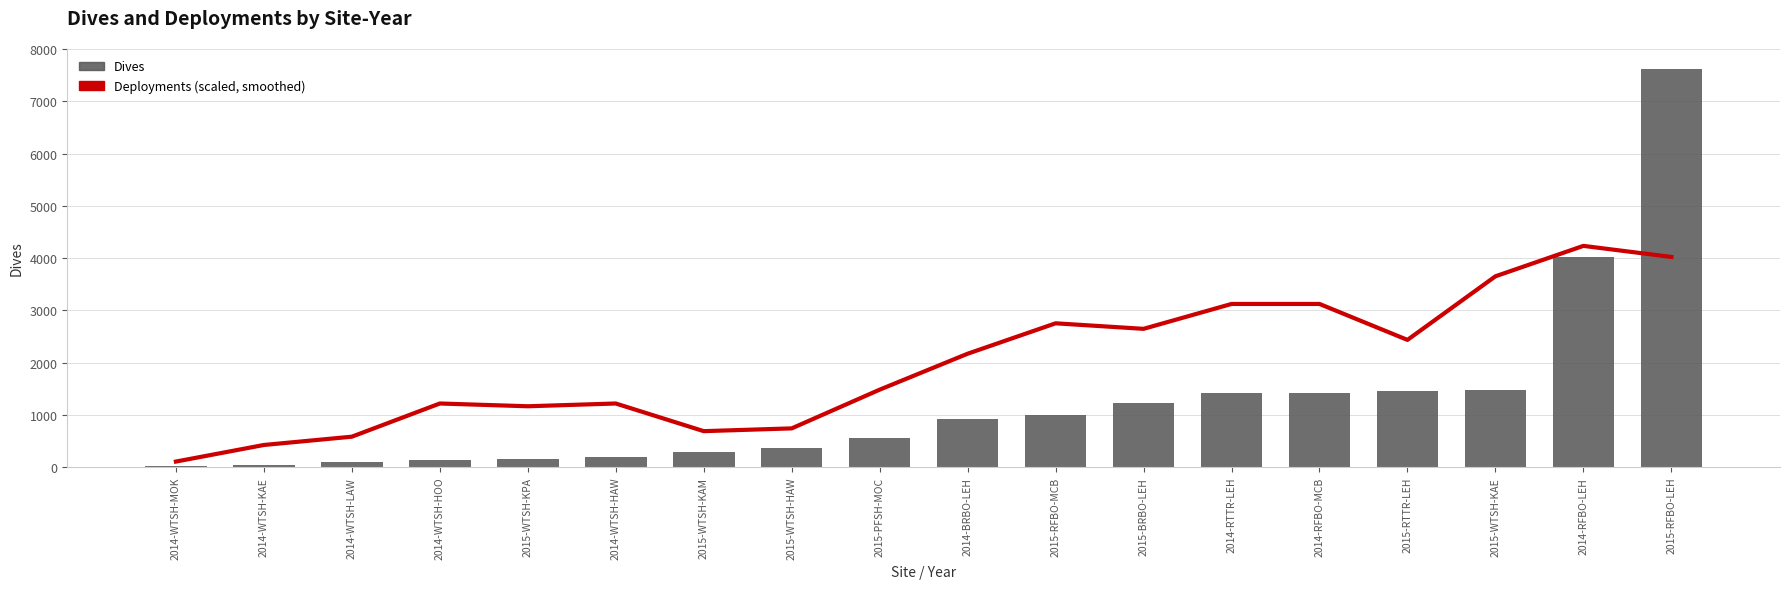

What is the label of the 10th bar from the left?

2014-BRBO-LEH